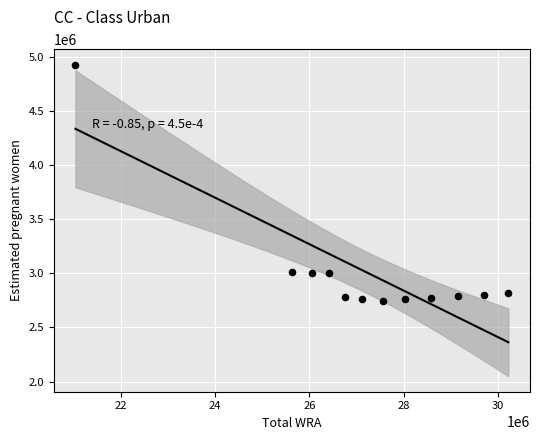

What is the range of Y values (max minus min)?

2183665.2